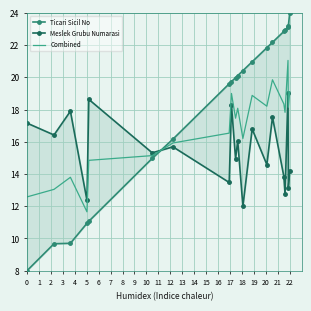

How many values in the Meslek Grubu Numarasi series exceed 15?

11